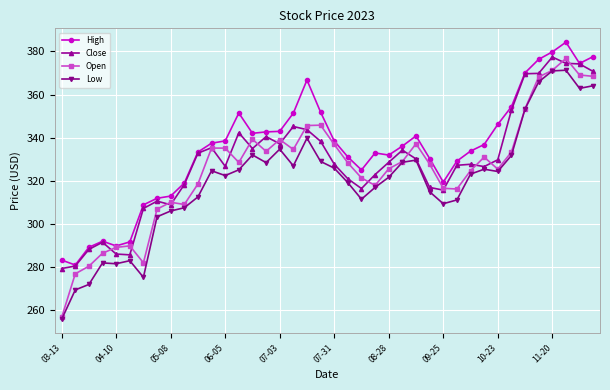

True or false: High has more than 0 interior local peaks.

True